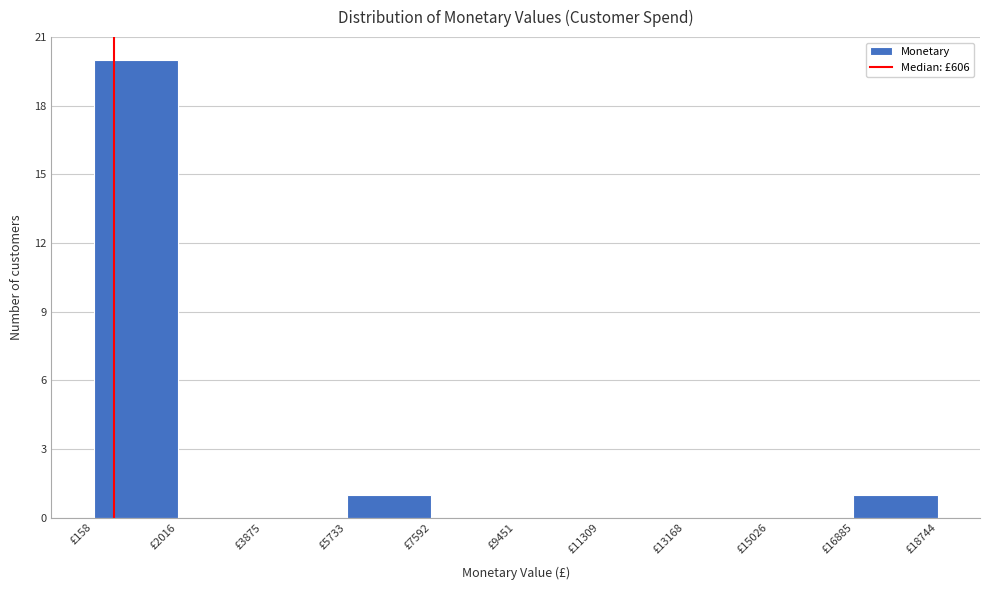

Over which range of the x-axis is the bar tallest?

200 to 2000